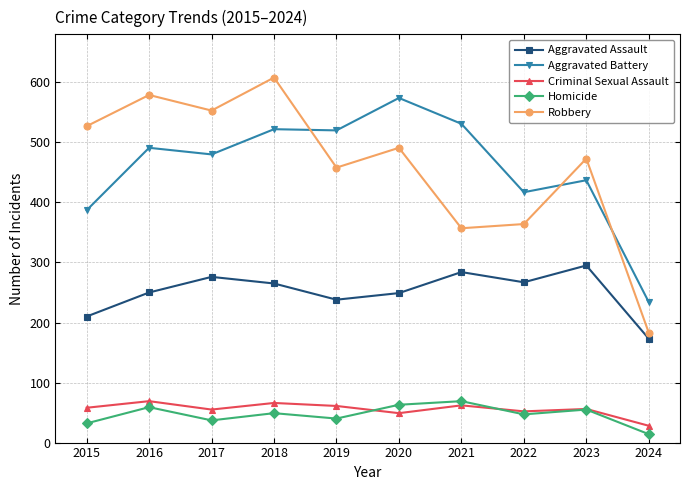

At which label is Aggravated Assault closest to 234?

2019